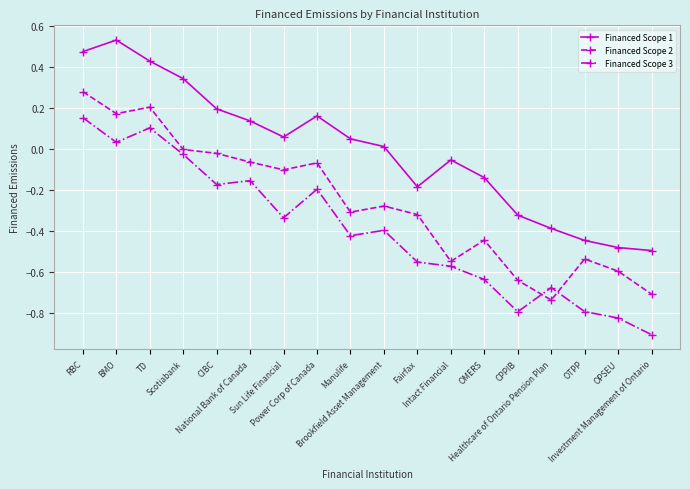

True or false: Financed Scope 2 and Financed Scope 1 cross at least once.

False